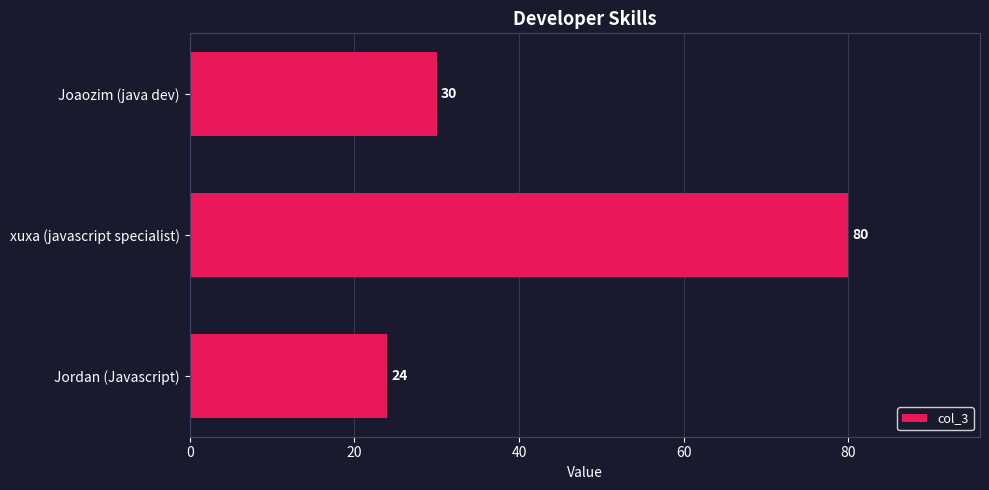

Which label corresponds to the largest value in the chart?

xuxa (javascript specialist)